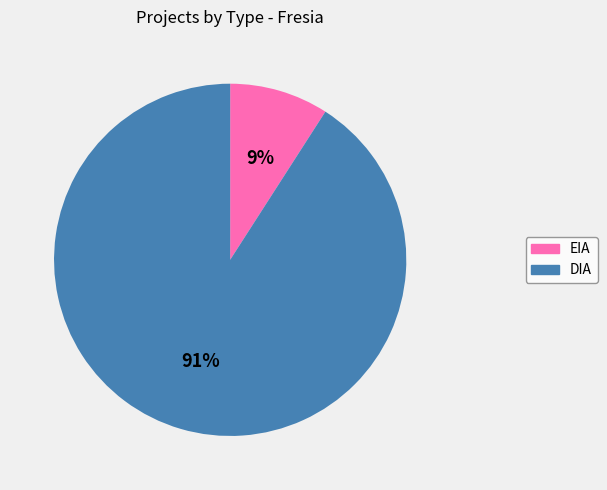

Is there any slice that represents more than half of the pie?

Yes